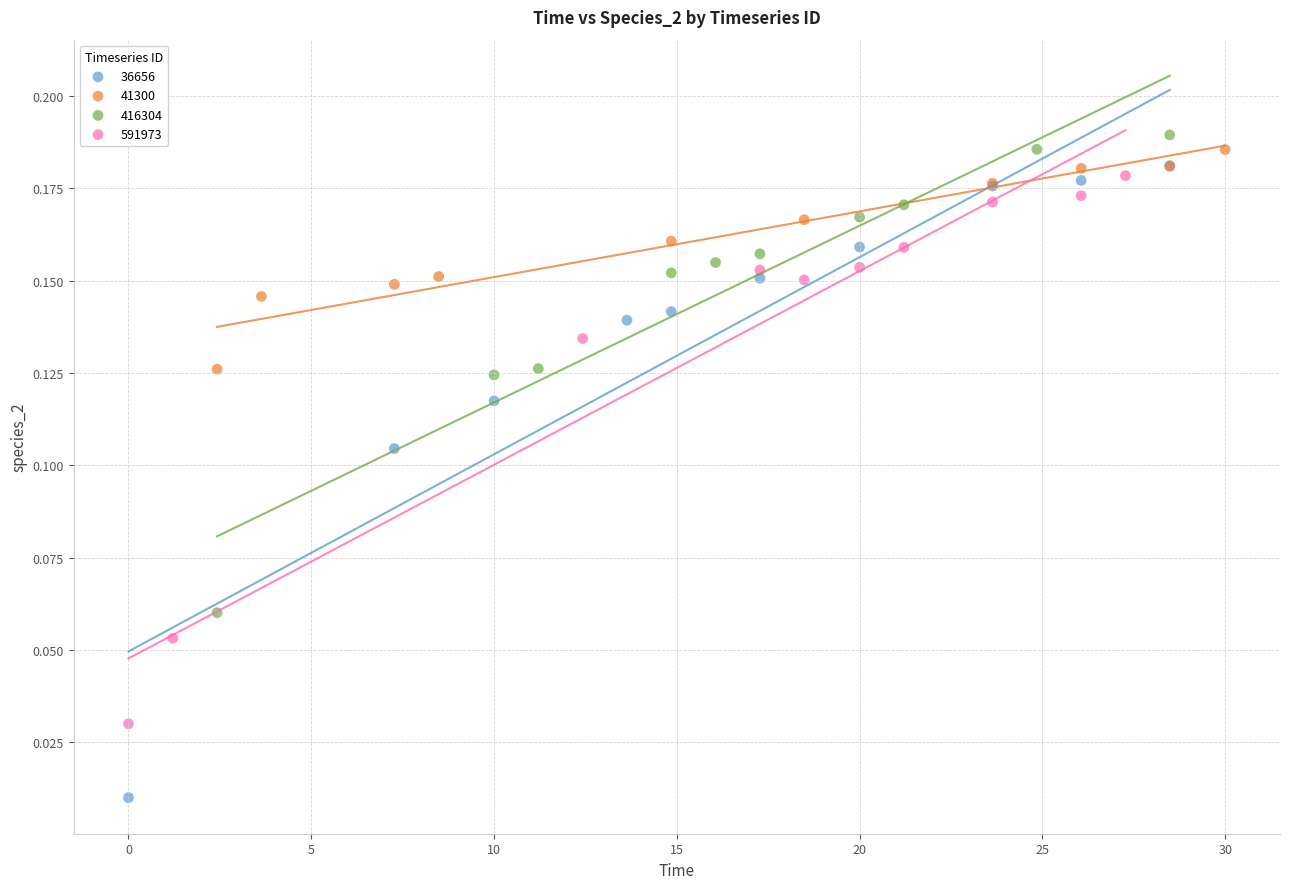

Which series contains the lowest Y value?

36656